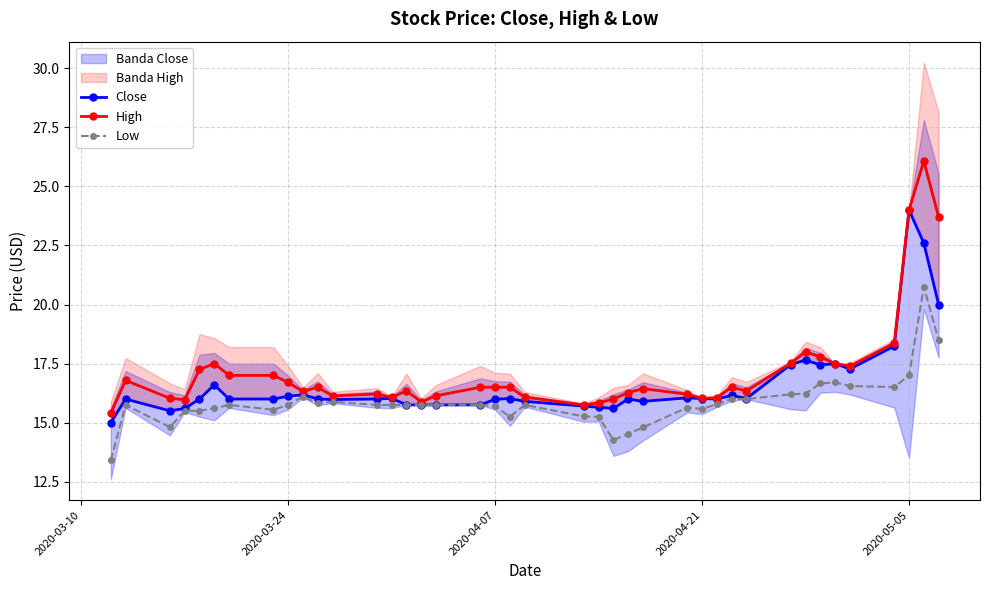

What is the highest value of the High series?

26.1